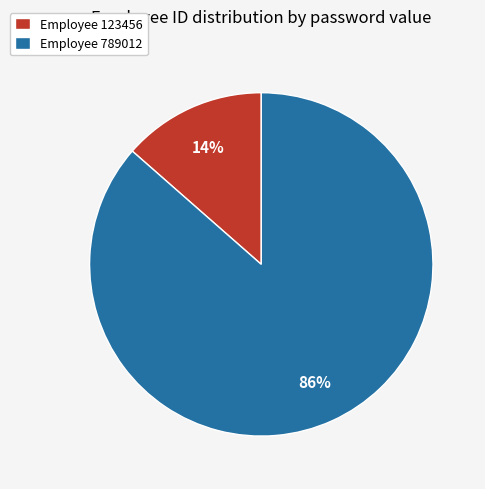

Rank the categories by value from highest to lowest.

Employee 789012, Employee 123456